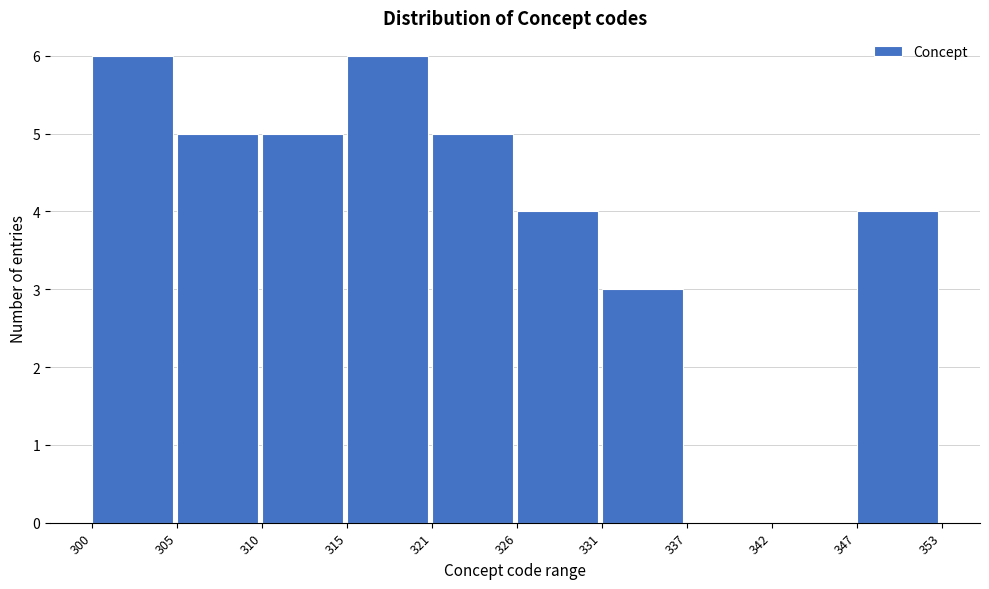

Reading left to right, transcribe all the data shown in this chart.

300=6	305=5	310=5	315=6	321=5	326=4	331=3	337=0	342=0	347=4